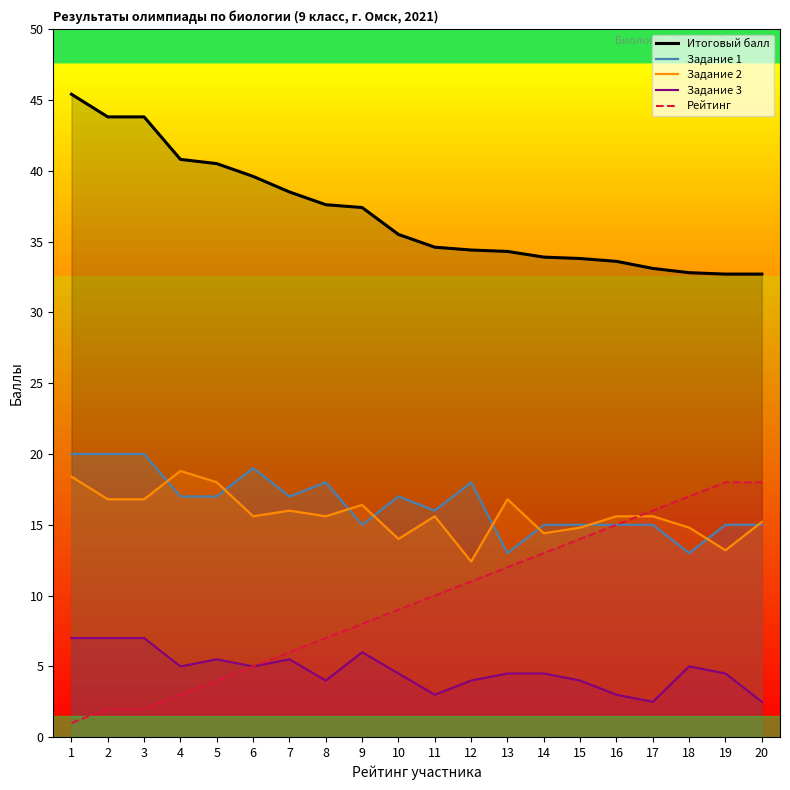

What is the difference between the maximum and minimum values in the Итоговый балл series?

12.7